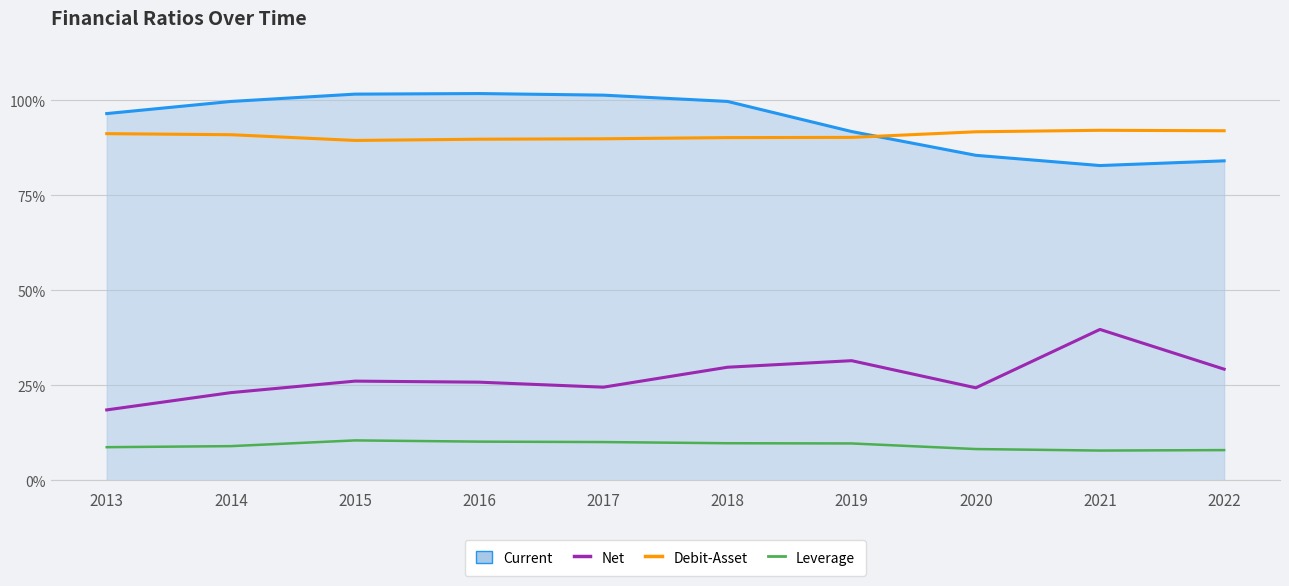

Is the value of Net at 2019 greater than the value of Debit-Asset at 2016?

No